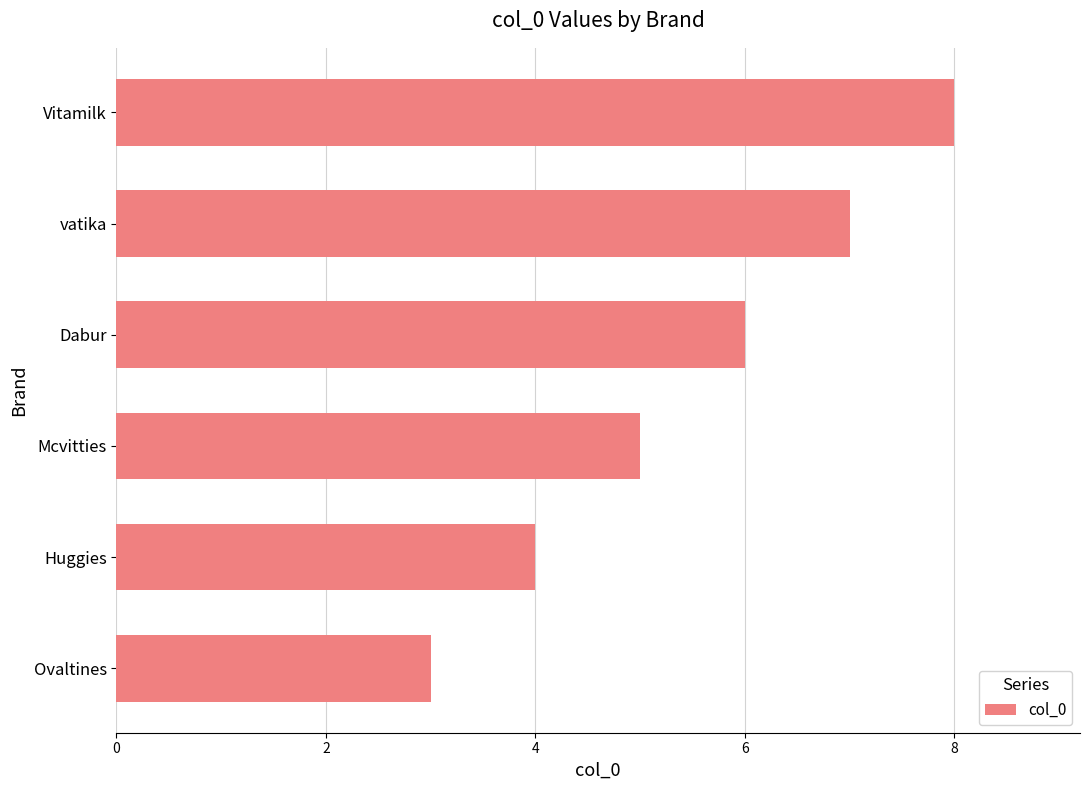

What is the smallest value displayed?

3